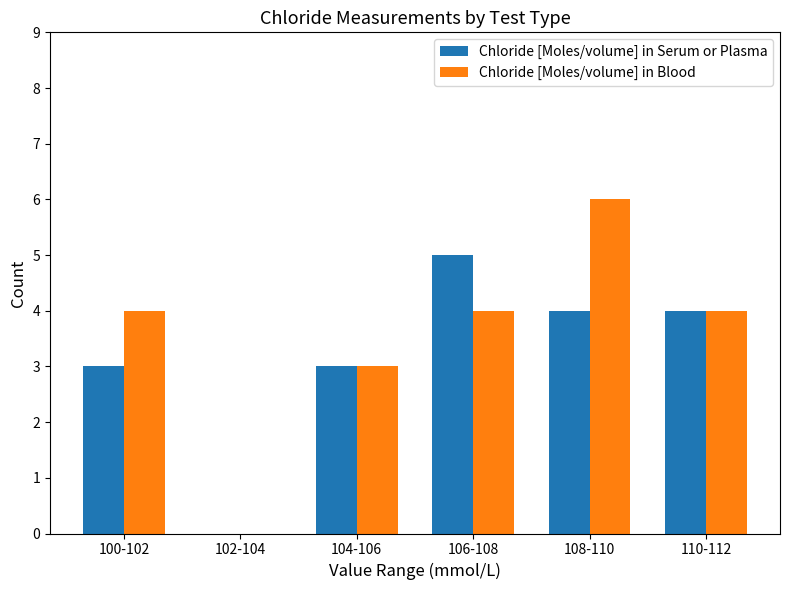

The value of Chloride [Moles/volume] in Serum or Plasma at 106-108 is 7. True or false?

False